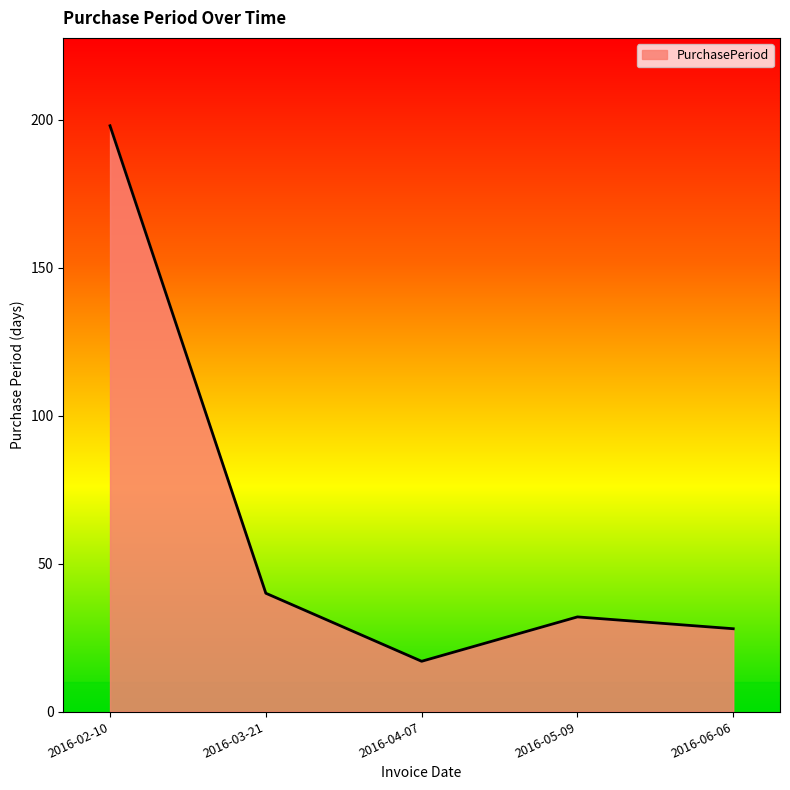

True or false: the data has more than 0 interior local peaks.

True